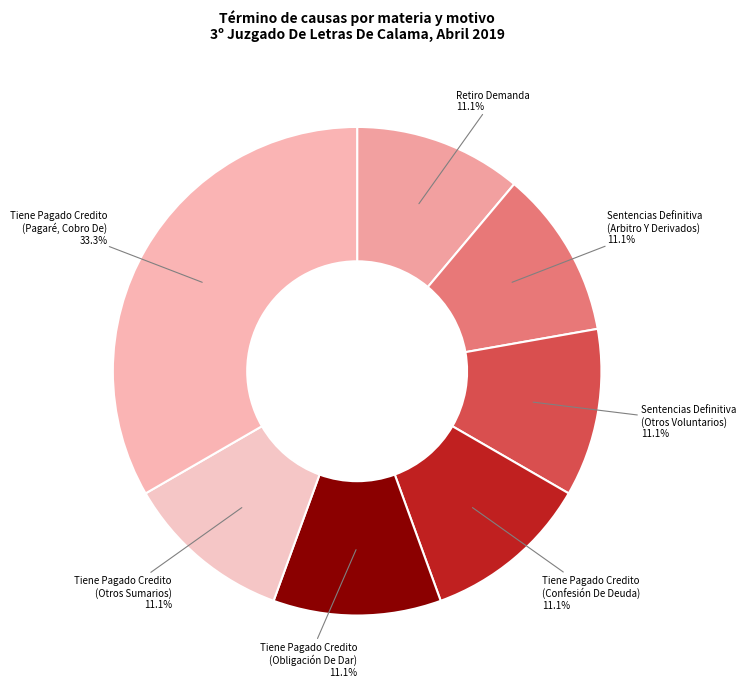

How many segments does this pie chart have?

7